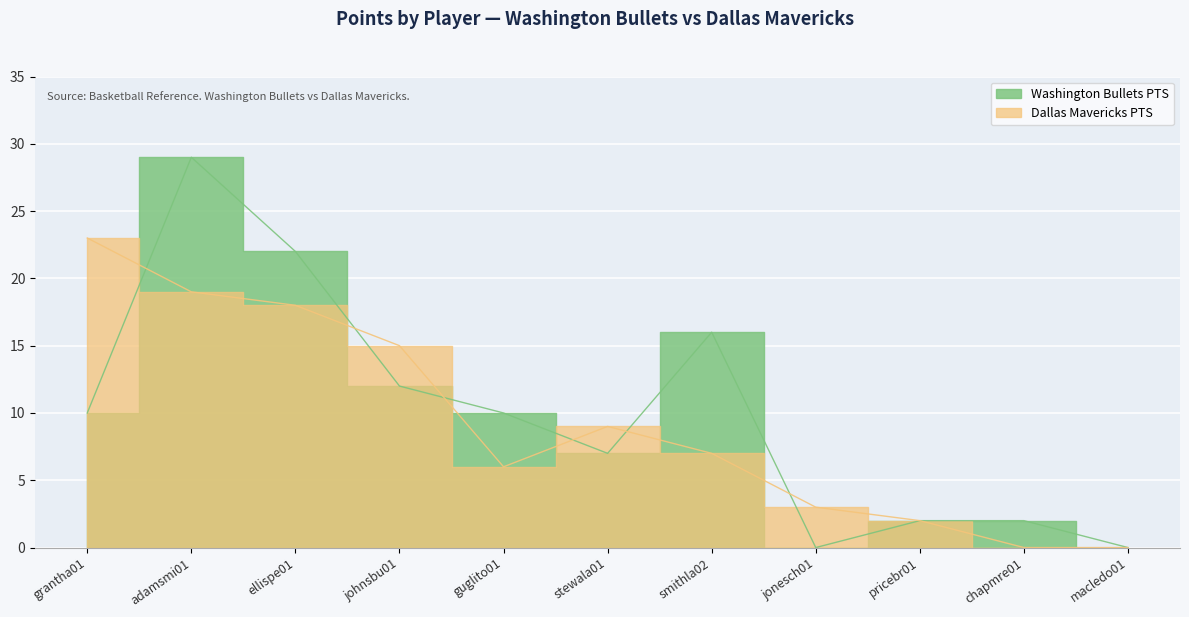

What is the difference between the maximum and second lowest values in the Washington Bullets PTS series?

29